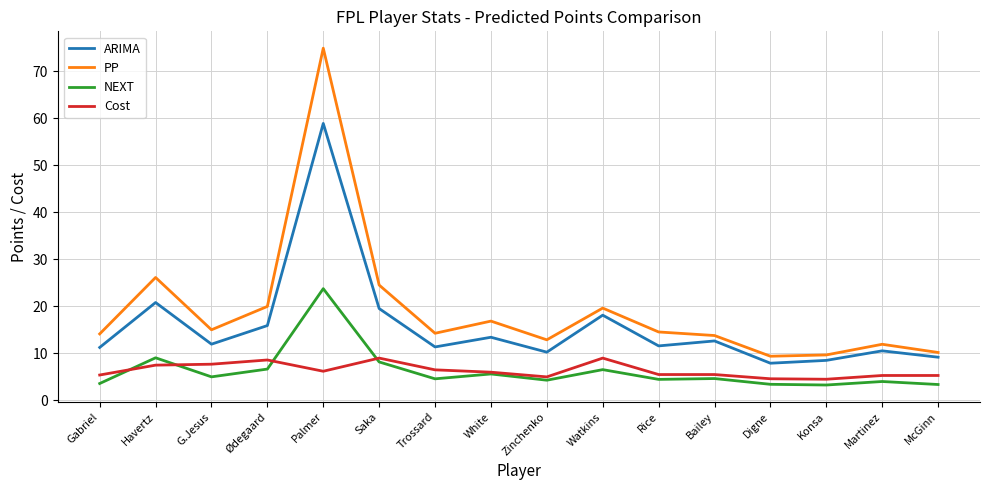

What is the maximum value shown in the chart?

74.9